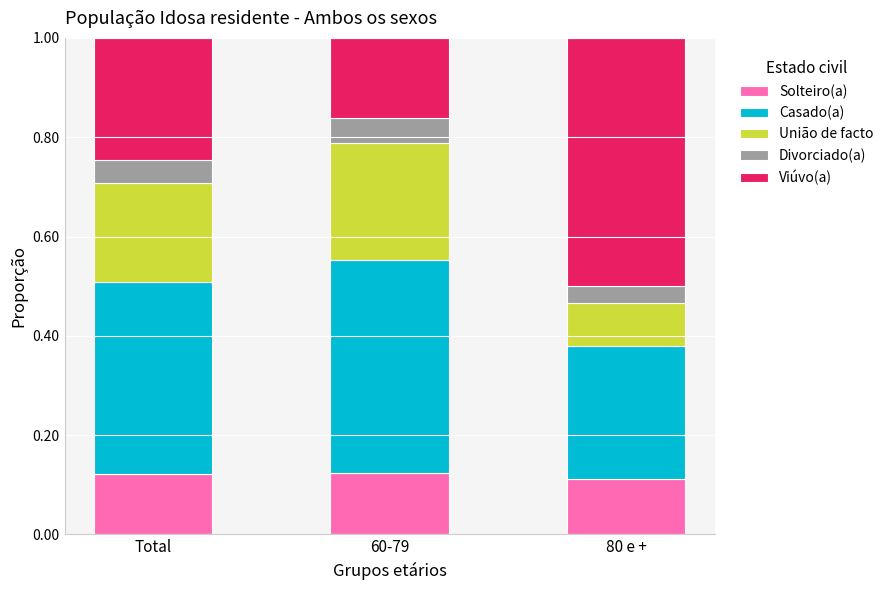

Are the bars horizontal?

No